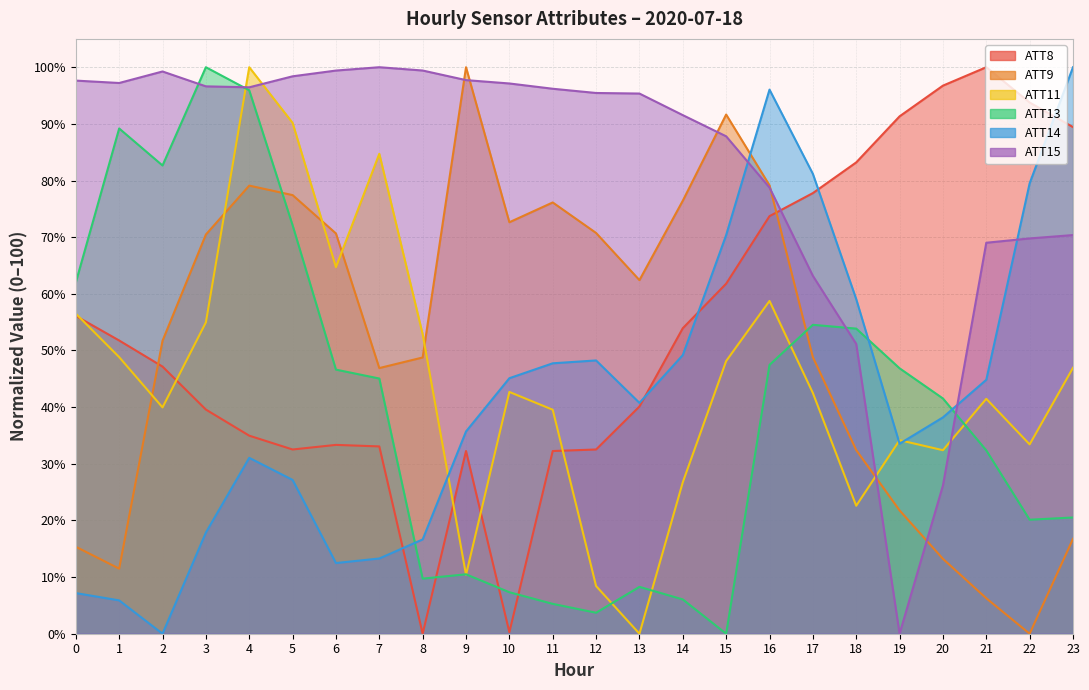

What is the sum of all ATT9 values?

1240.2